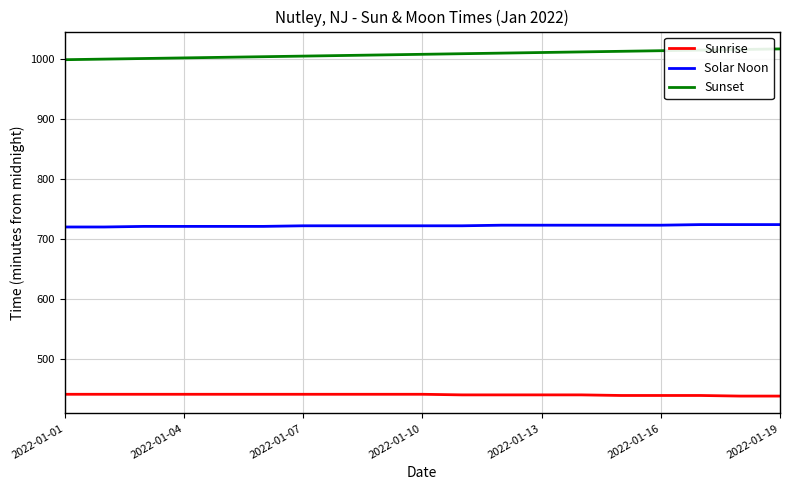

What is the highest value of the Sunrise series?

441